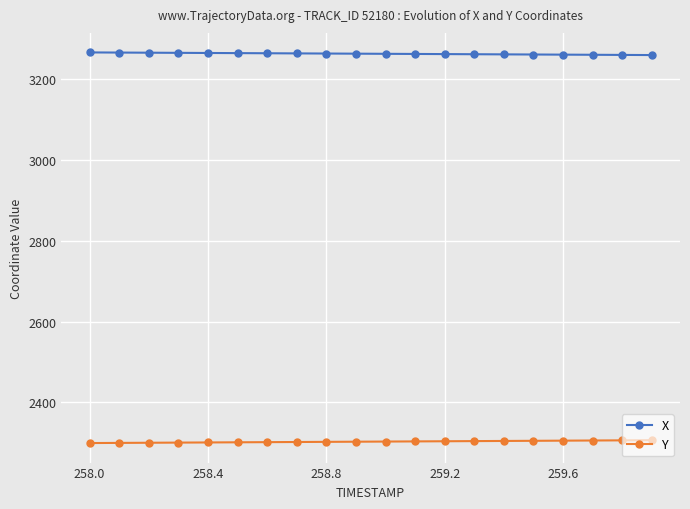

True or false: Y and X intersect in this chart.

False